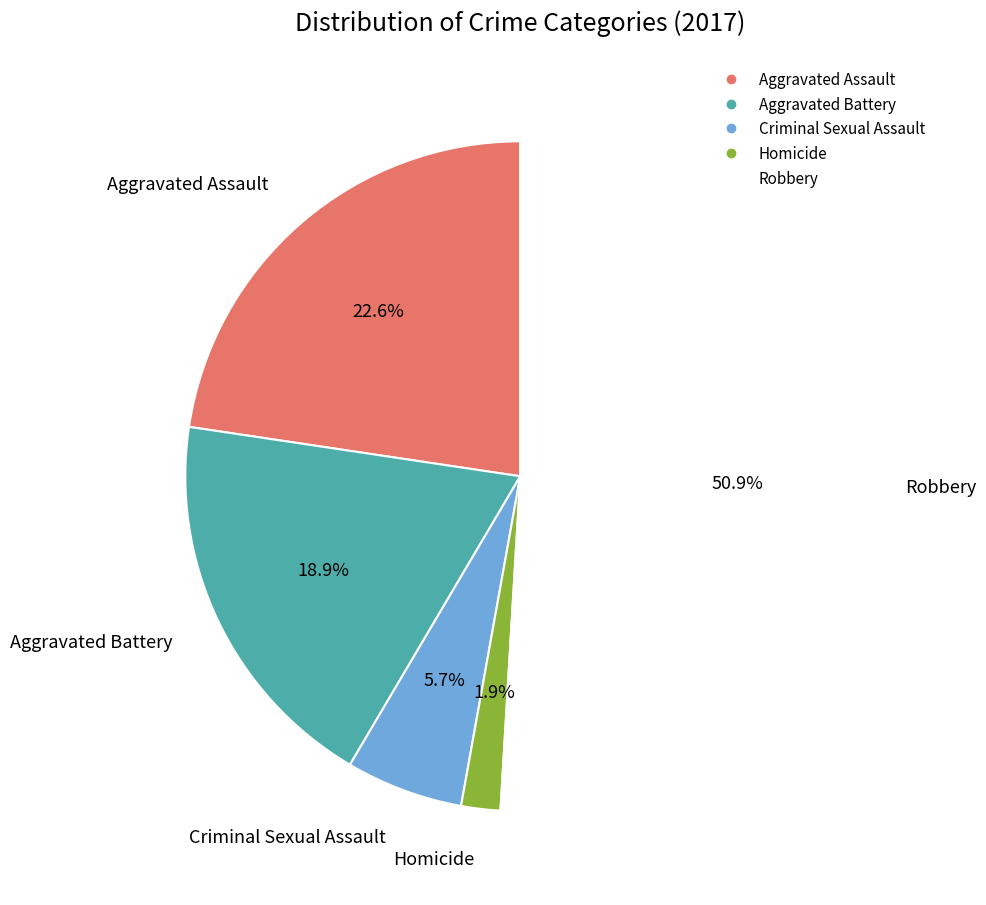

How many segments does this pie chart have?

5